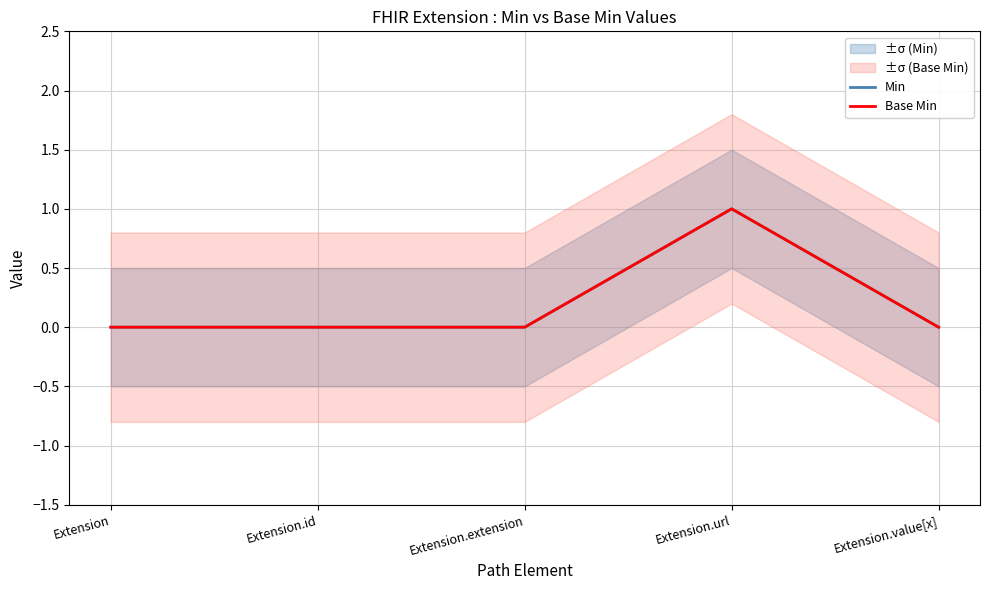

What is the highest value of the Min series?

1